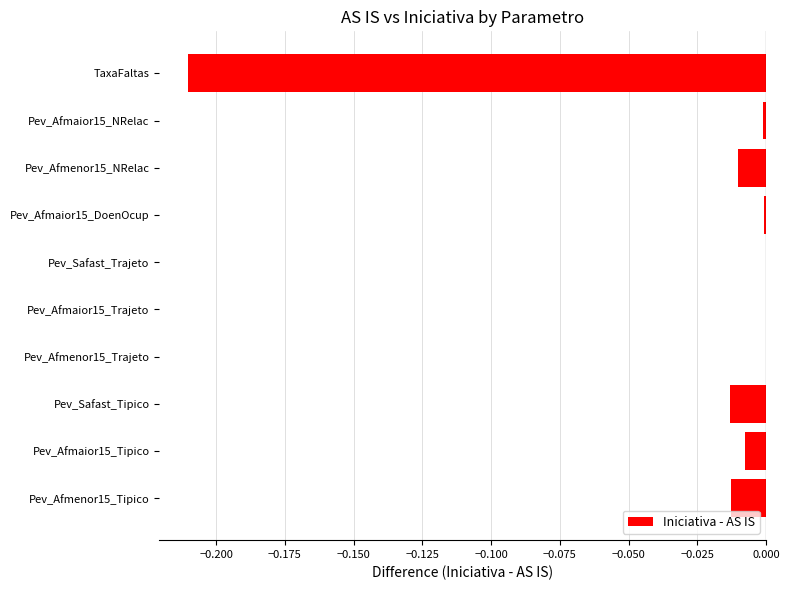

Is it true that the value at Pev_Afmenor15_Tipico is -0.0?

True